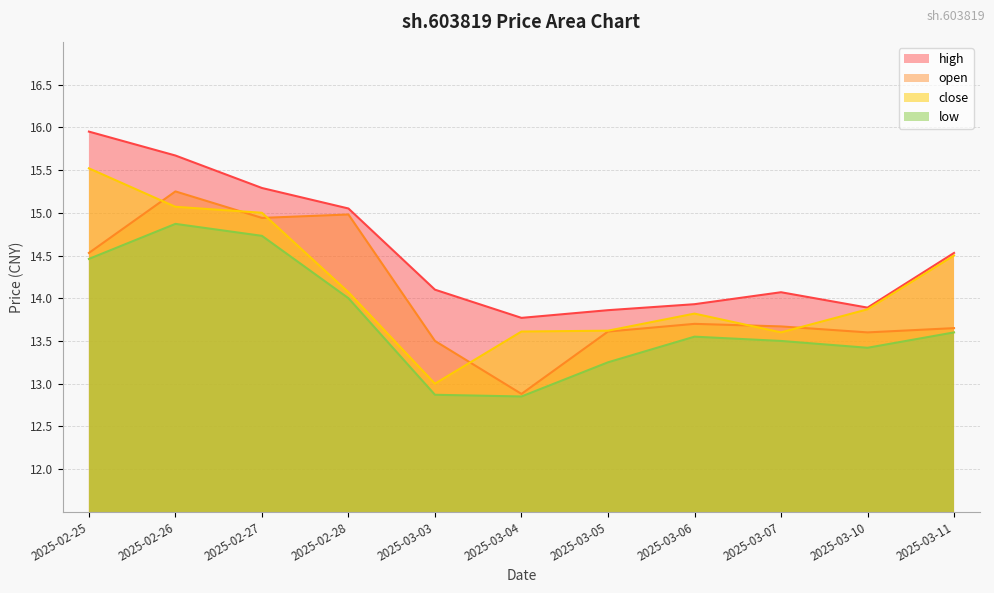

True or false: low has more than 2 interior local peaks.

False